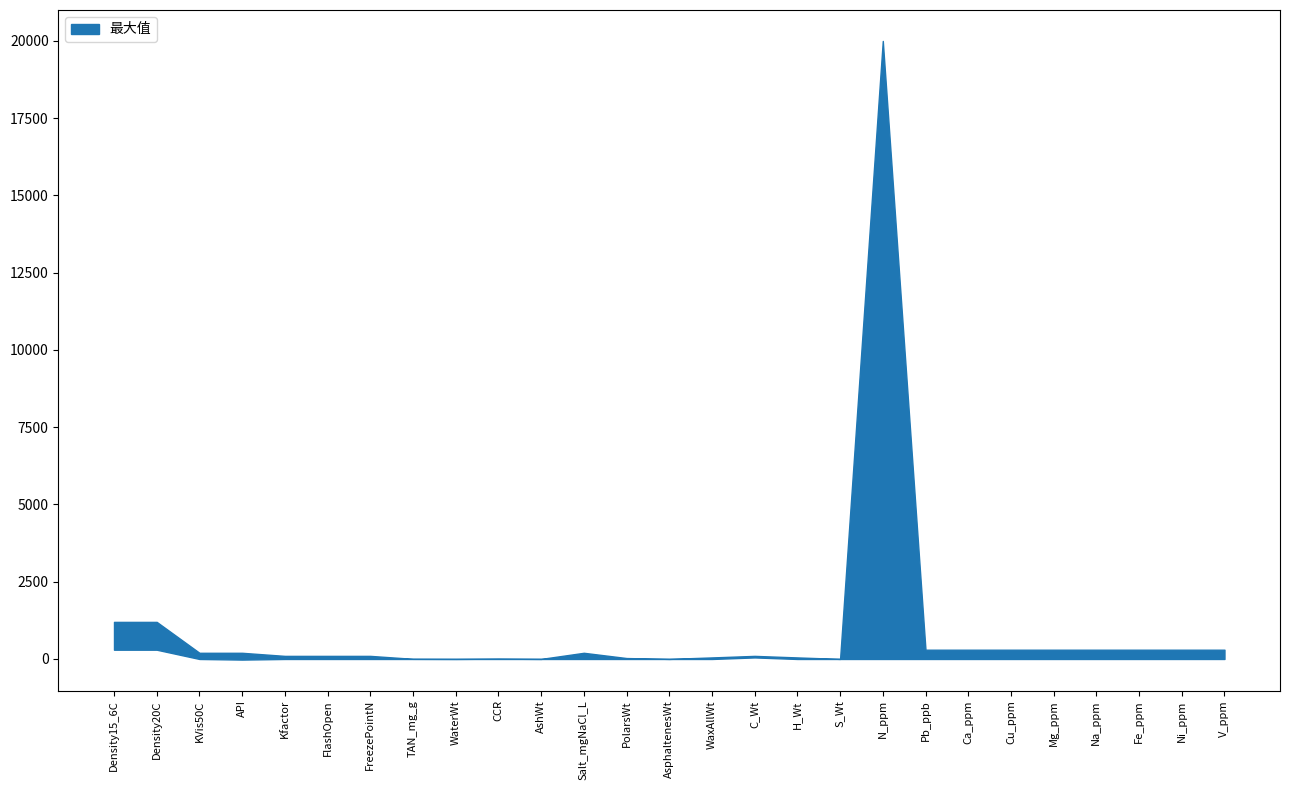

What is the average value?

961